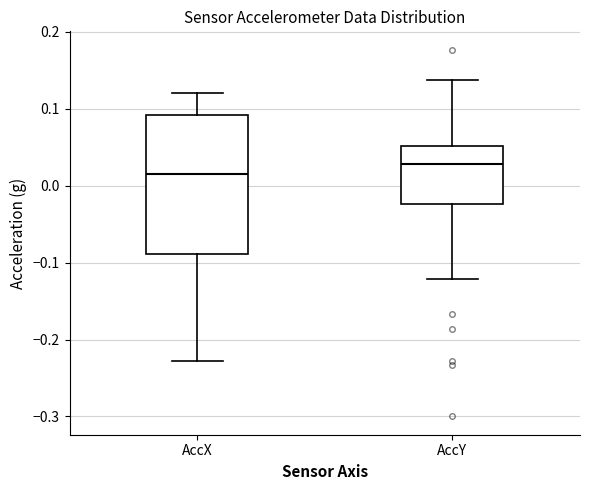

Where is the upper edge of the box for AccY on the y-axis? The values are not printed on the chart, so give them approximately, as read against the axis.

0.05